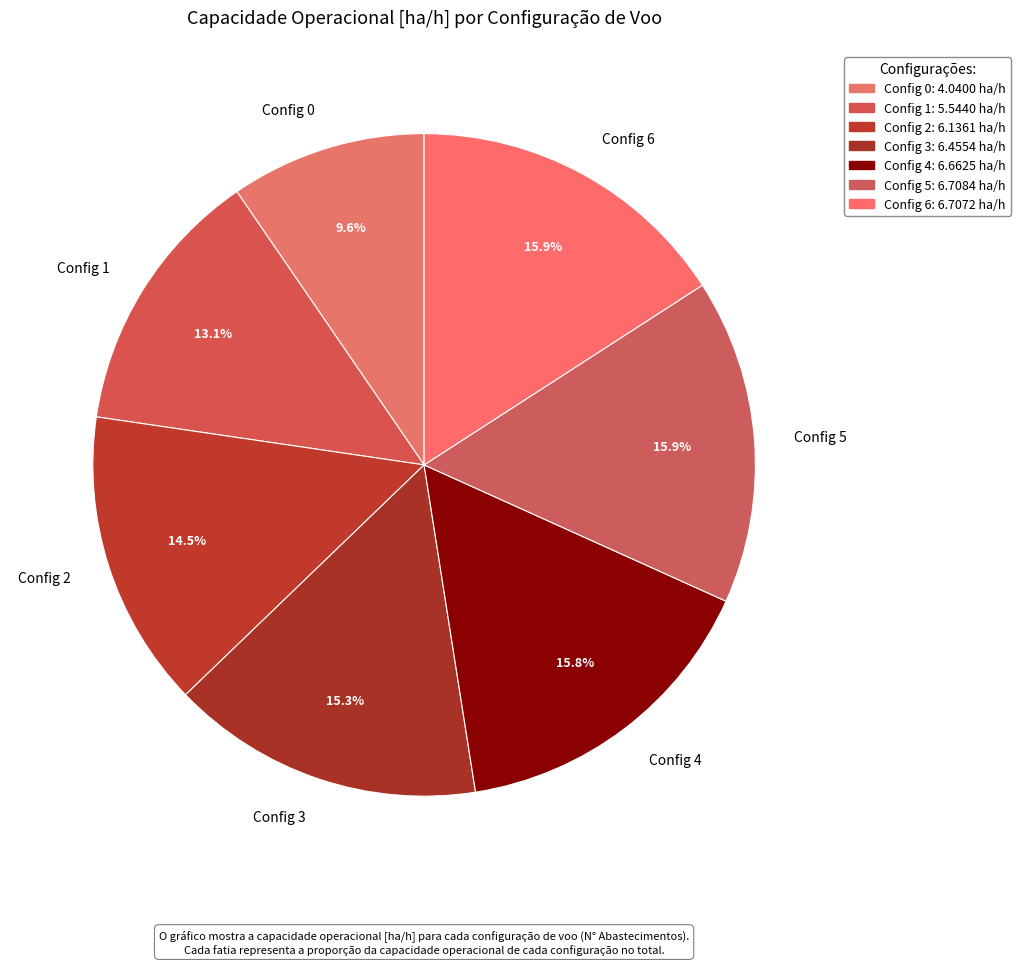

Does Config 0 represent more than half of the total?

No